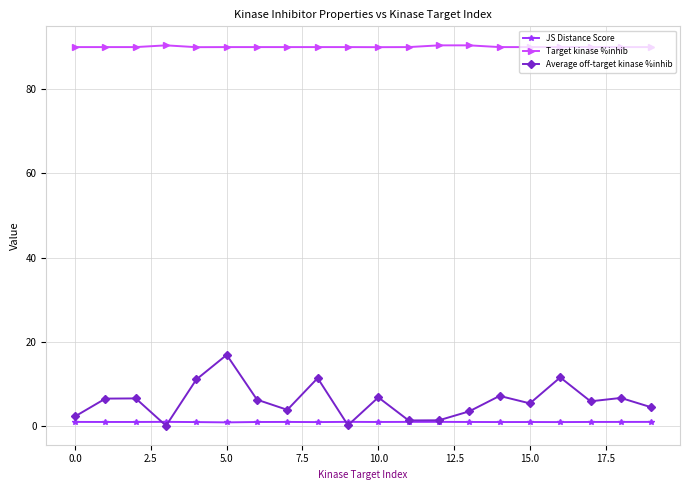

True or false: JS Distance Score has more than 2 points higher than both neighbors.

True